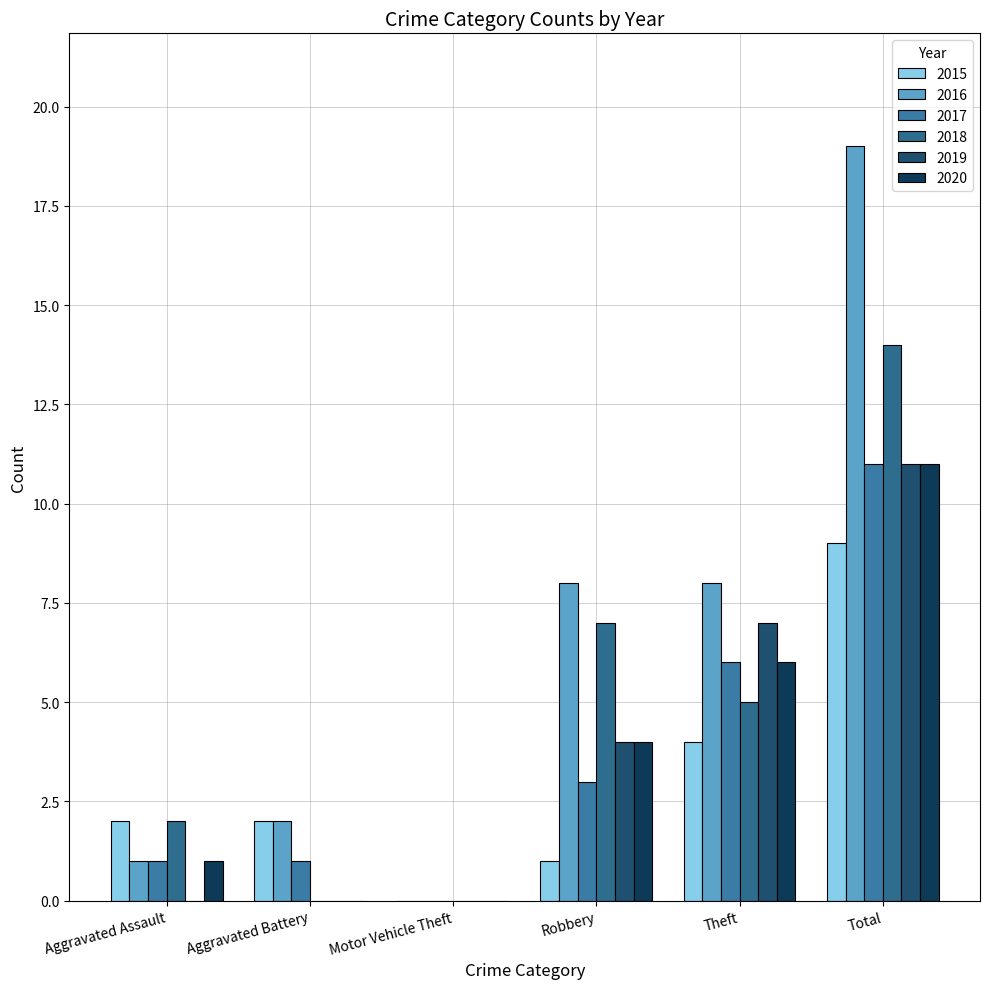

Is it true that 2018 equals 0 at Aggravated Battery?

True